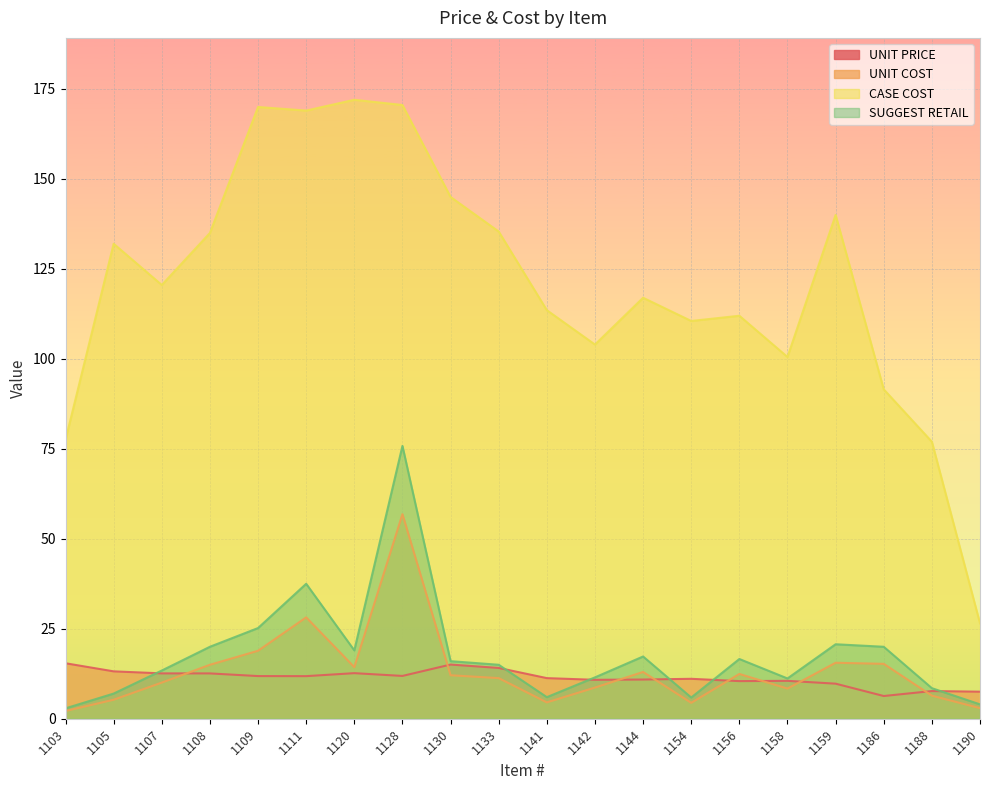

At which category is the sum across all series the highest?

1128